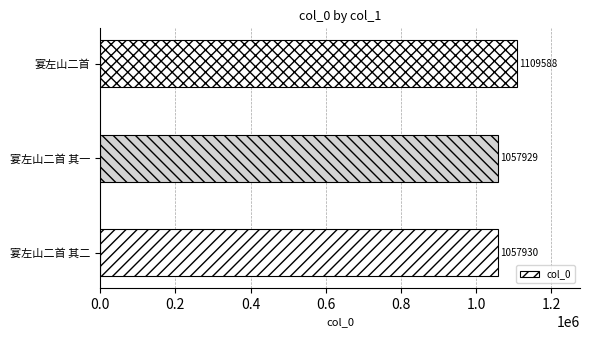

Is it true that the value at 宴左山二首 is 1109588?

True